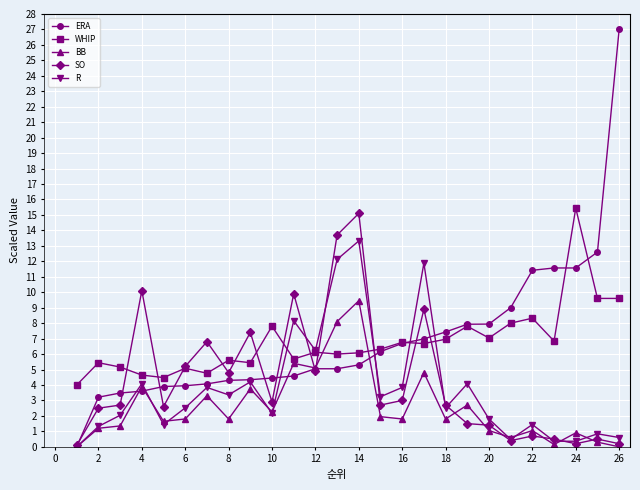

True or false: WHIP has more than 1 points higher than both neighbors.

True